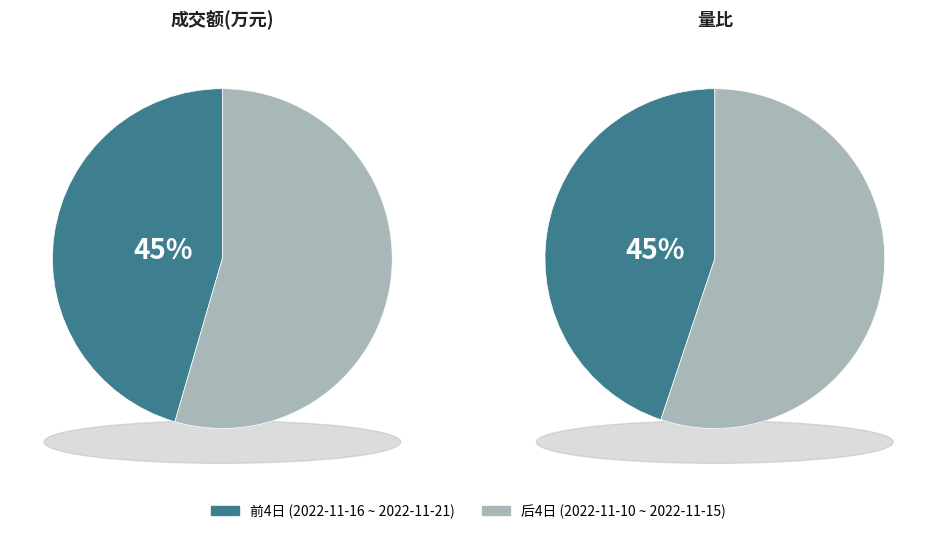

Which series has the largest range (max minus min)?

成交额(万元)